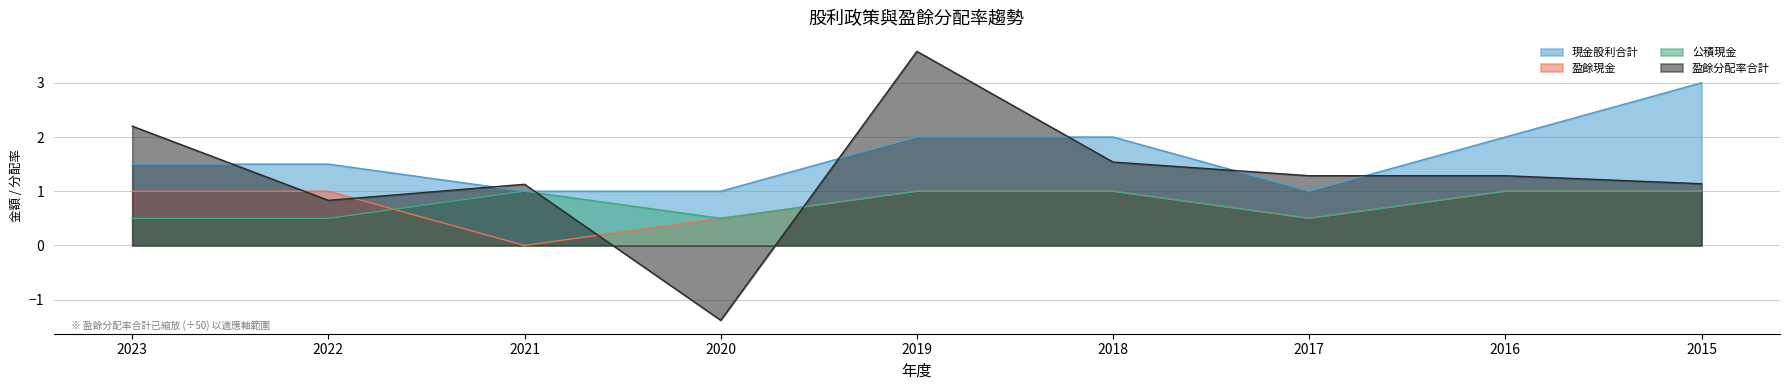

Which series has the largest total across all categories?

現金股利合計